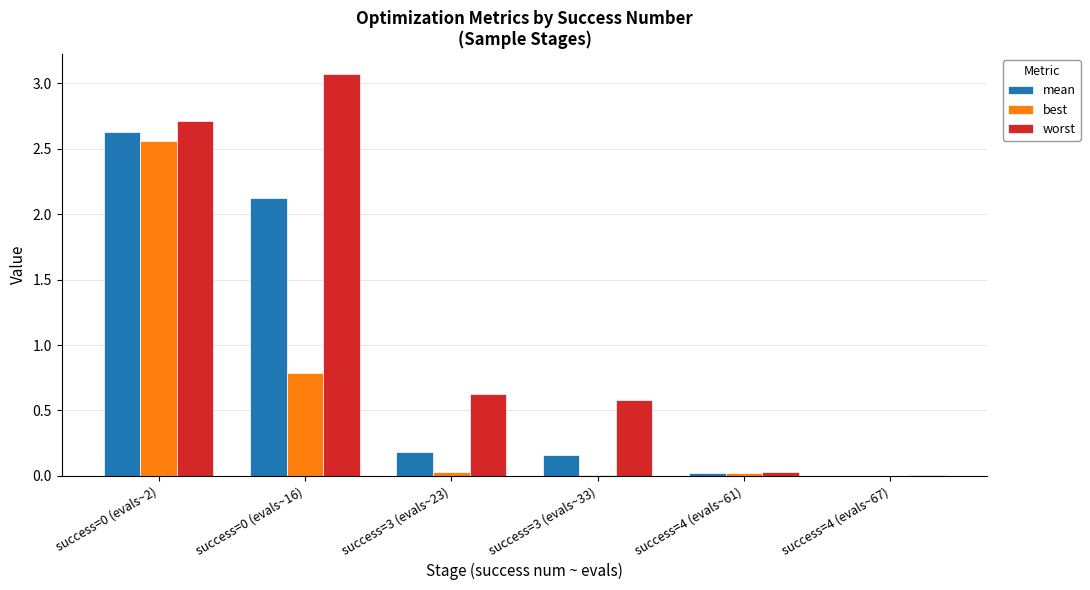

The value of worst at success=4 (evals~67) is 0.0. True or false?

True